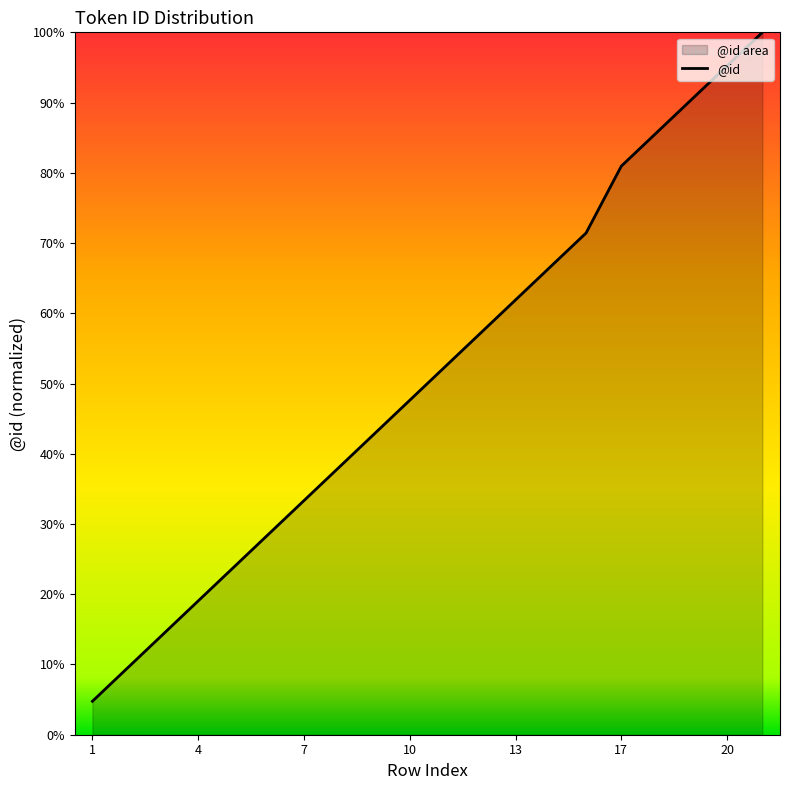

What is the difference between the second highest and minimum values?

90.5